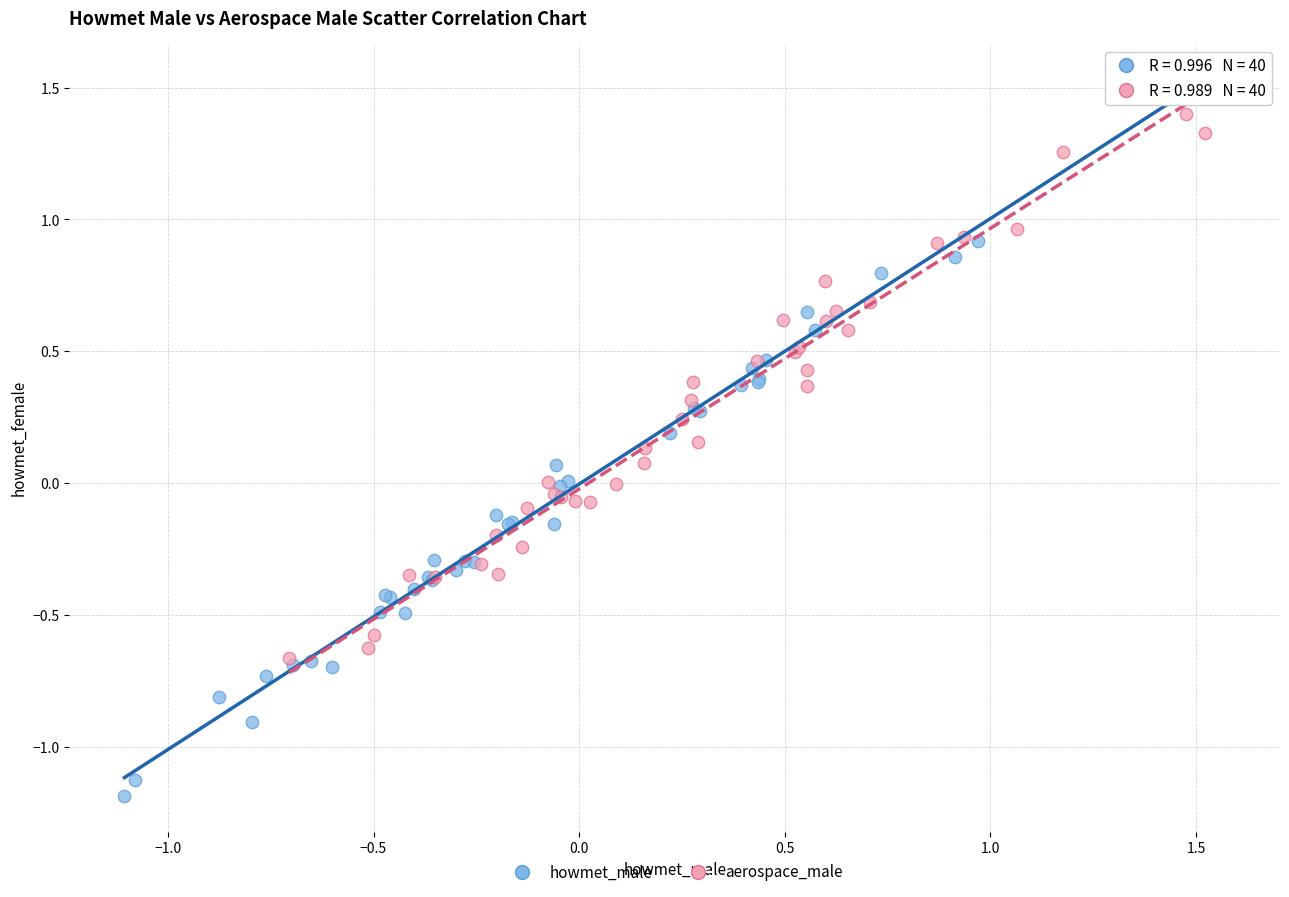

Which series has the widest spread of Y values?

howmet_male